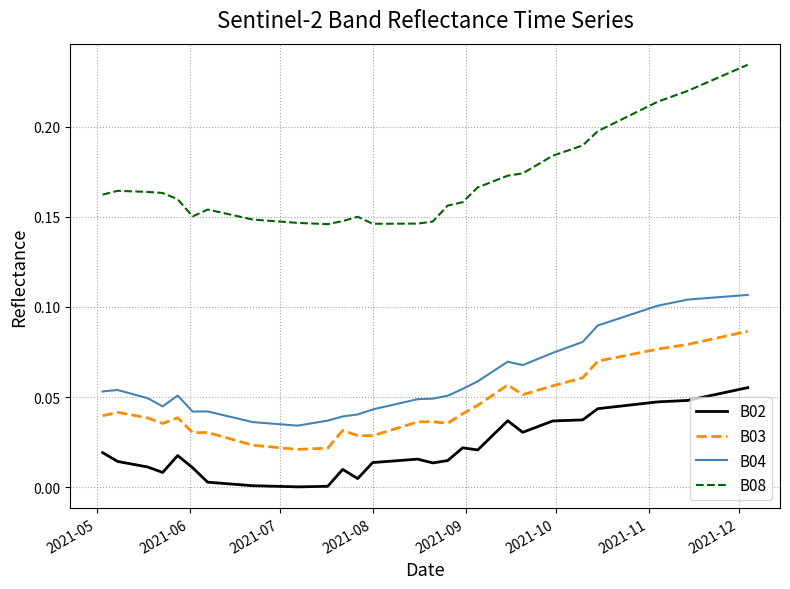

Which series has the widest spread of values?

B08